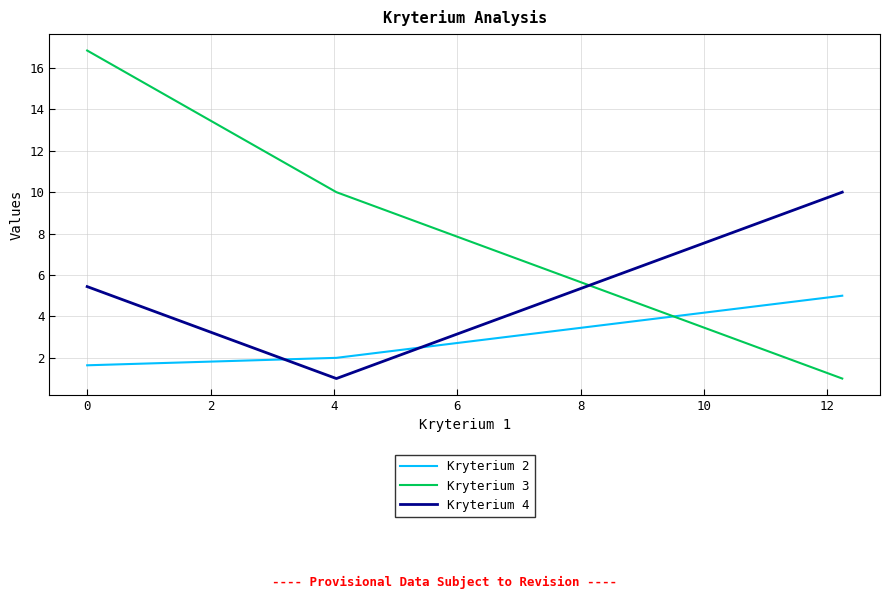

Which series has the widest spread of values?

Kryterium 3